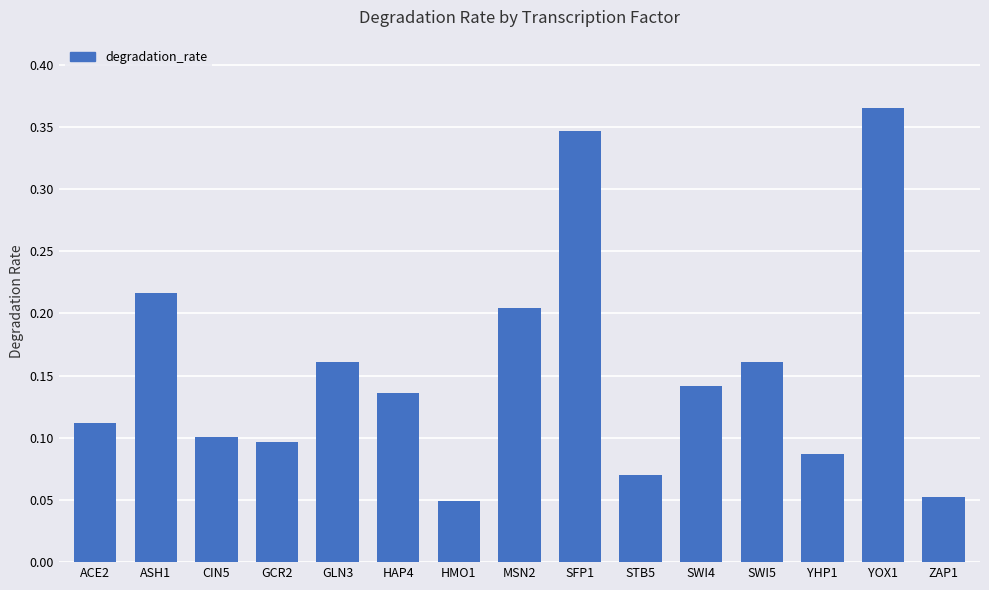

What is the label of the 5th bar from the right?

SWI4